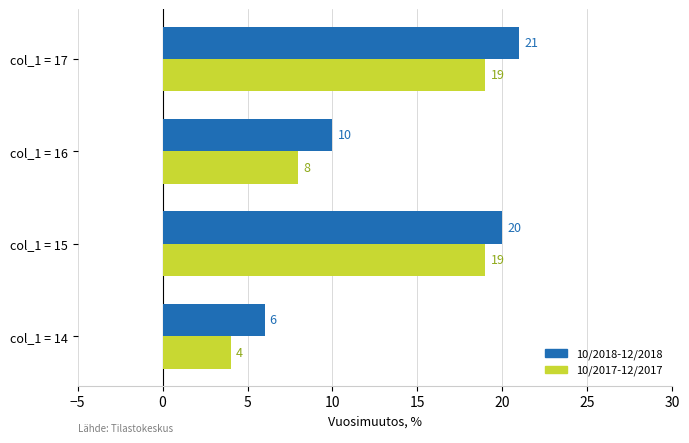

How many categories are shown in the chart?

4